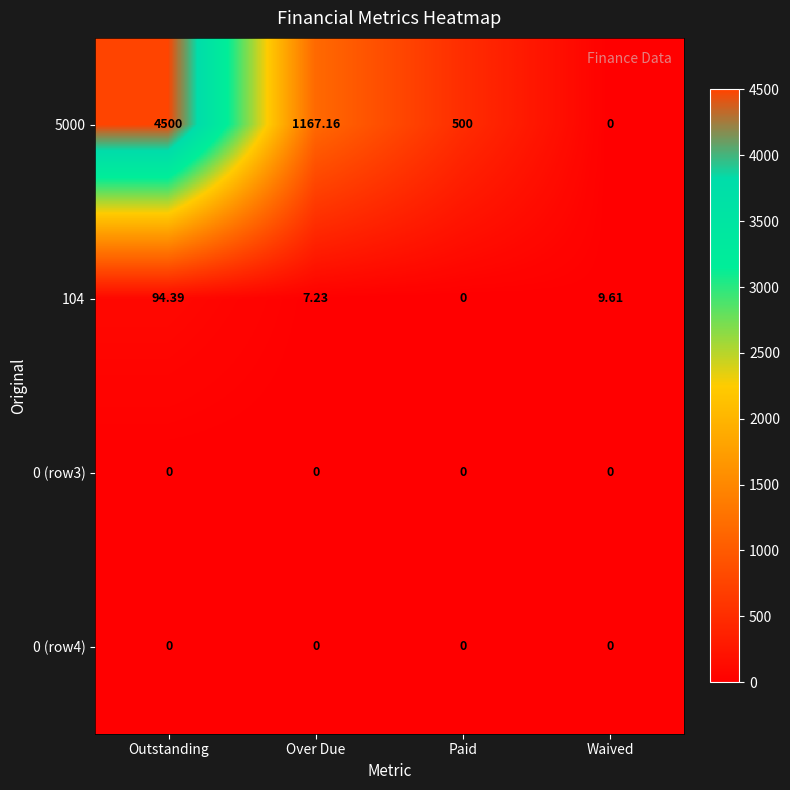

Where is 104 nearest to the value 47?

Waived